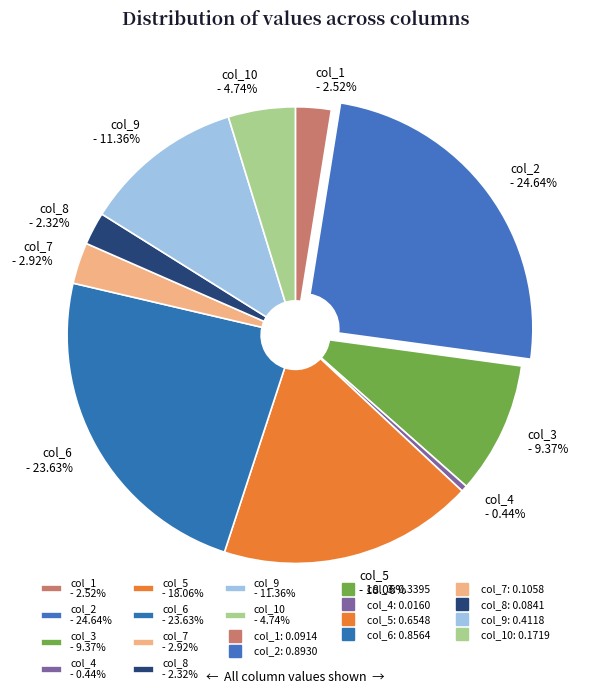

Combined, do col_9 - 11.36% and col_7 - 2.92% account for over 50%?

No